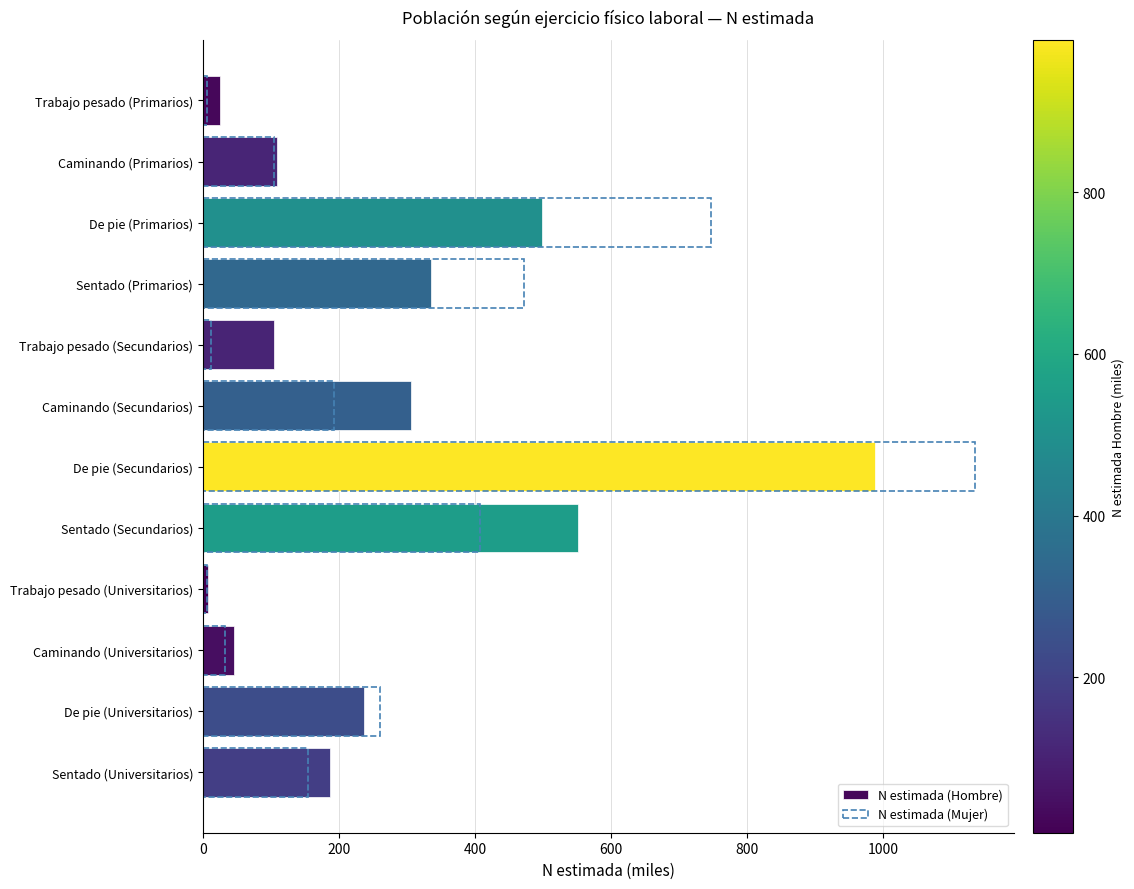

The N estimada (Mujer) series shows 40.1 at Caminando (Primarios). True or false?

False